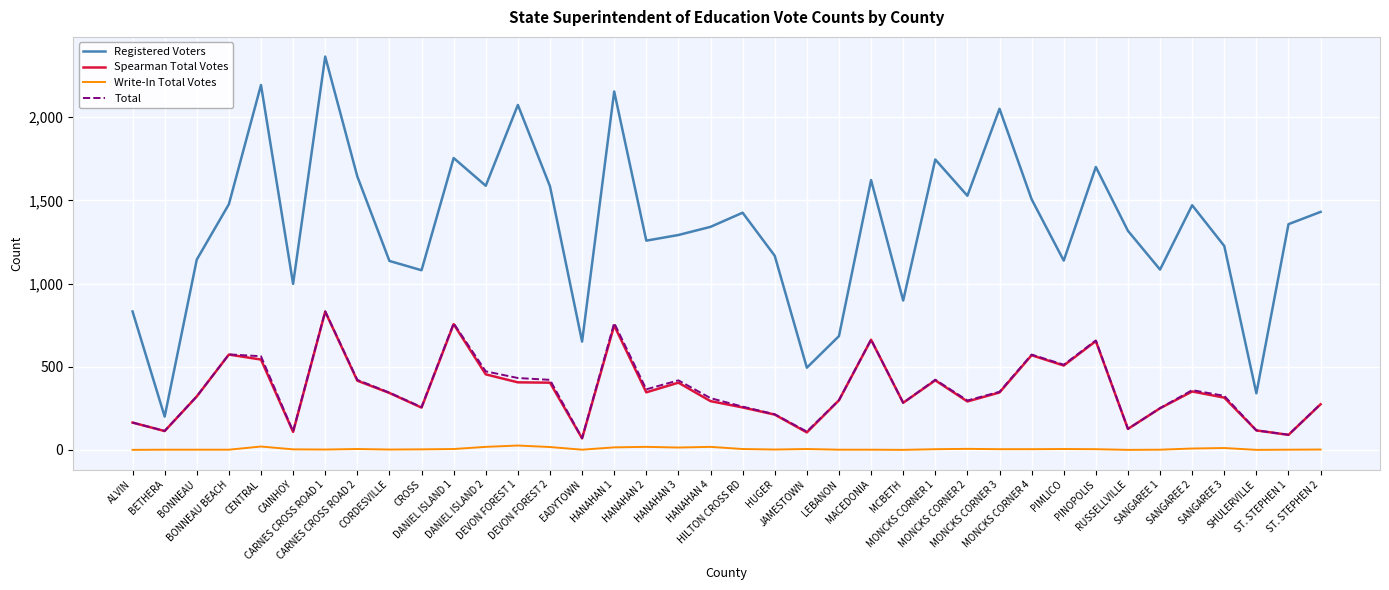

True or false: Spearman Total Votes and Write-In Total Votes cross at least once.

False